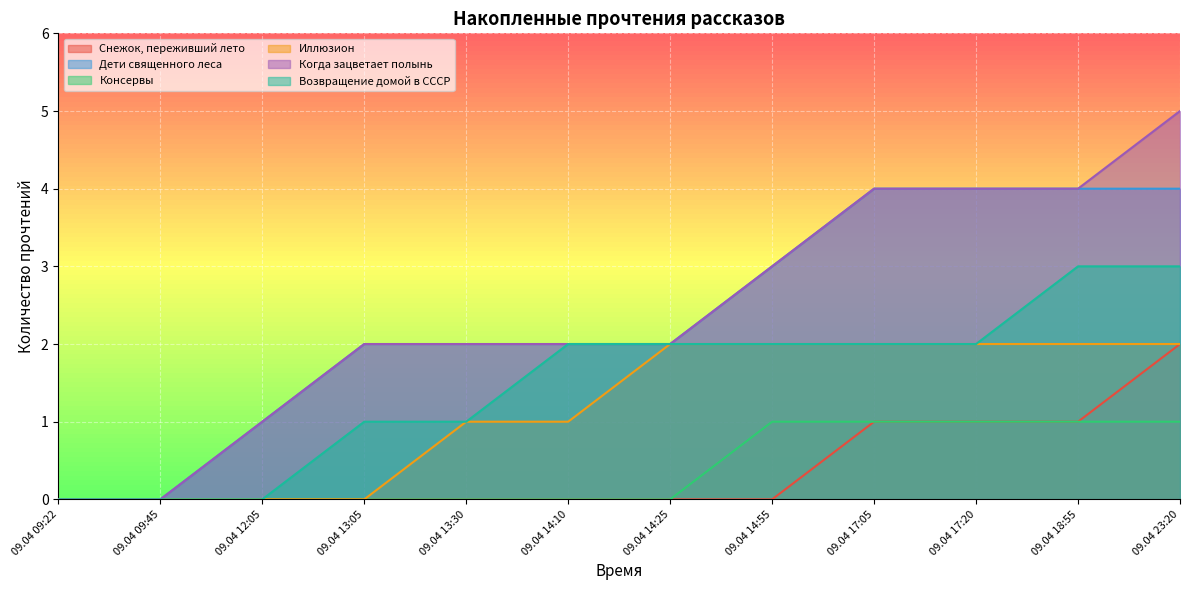

What is the approximate value of Снежок, переживший лето at 09.04 18:55?

1